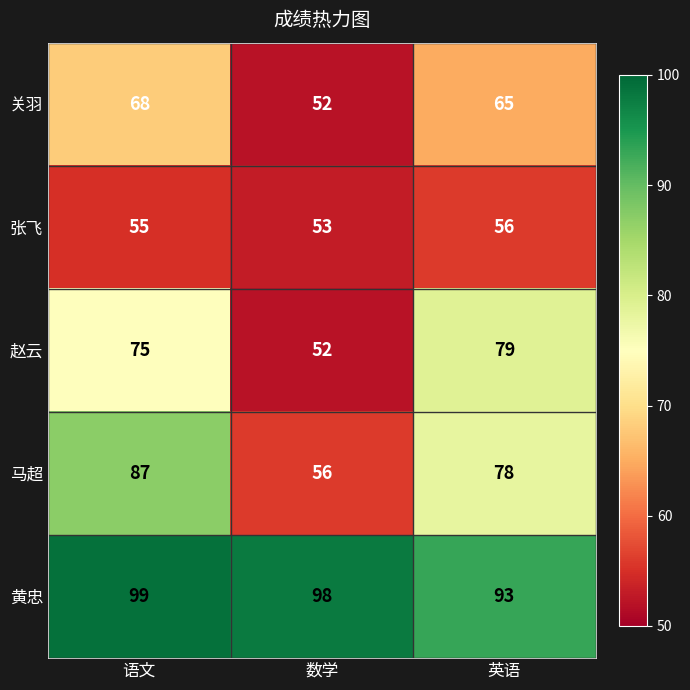

What is the difference between the maximum and minimum values in the 马超 series?

31